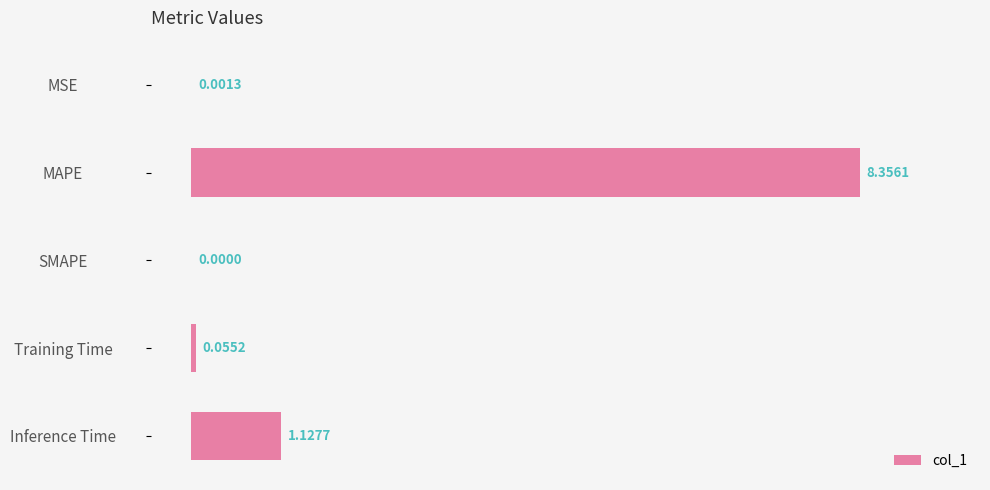

Which has a higher value, SMAPE or Inference Time?

Inference Time